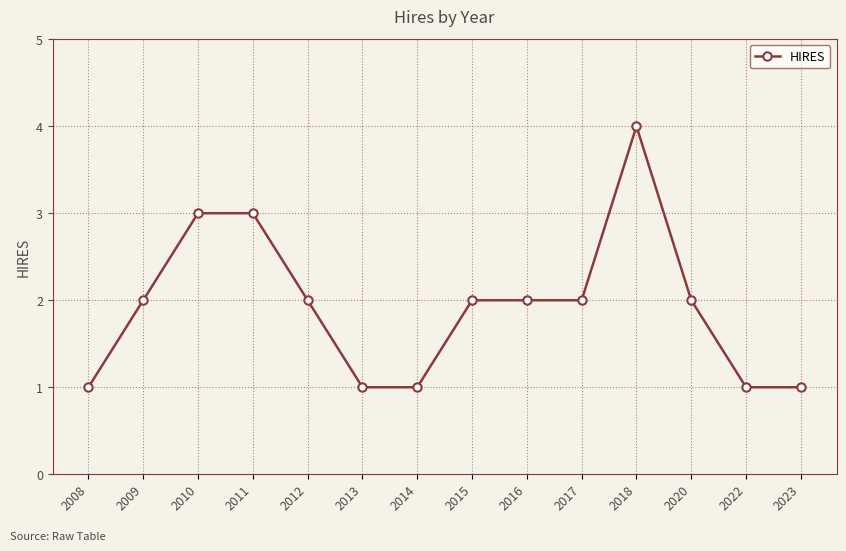

True or false: the data has more than 0 interior local peaks.

True